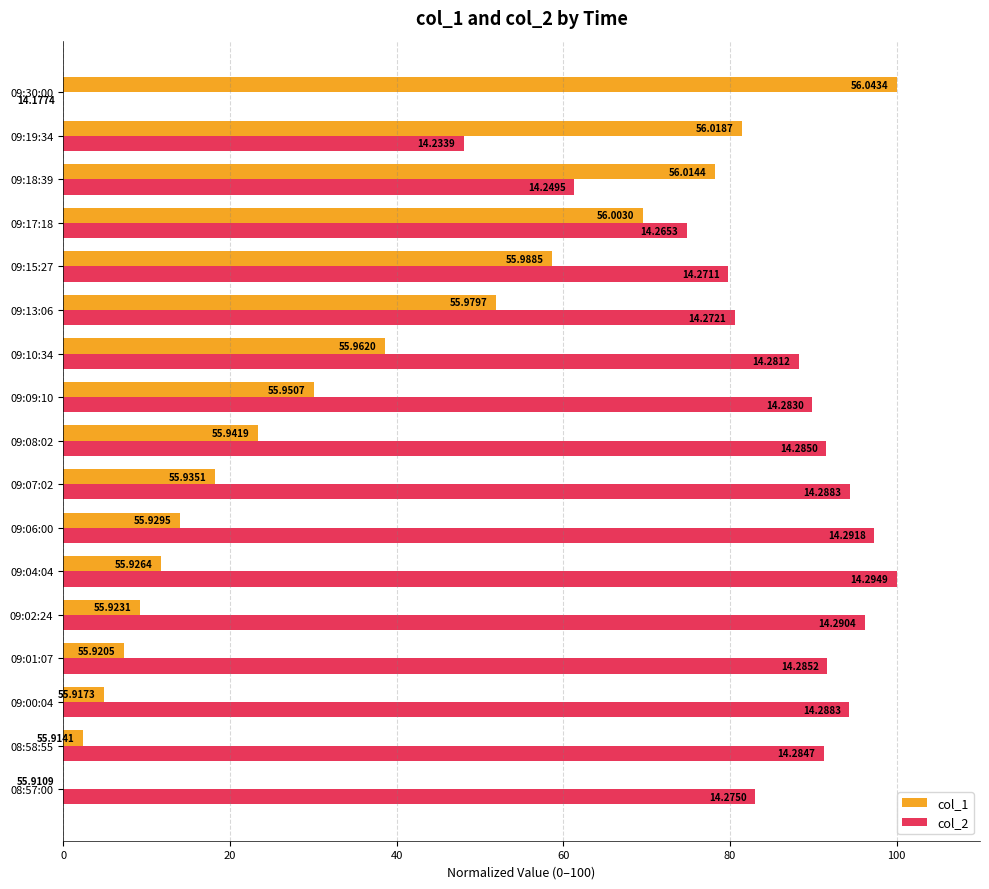

What are all the series names shown in the legend?

col_1, col_2